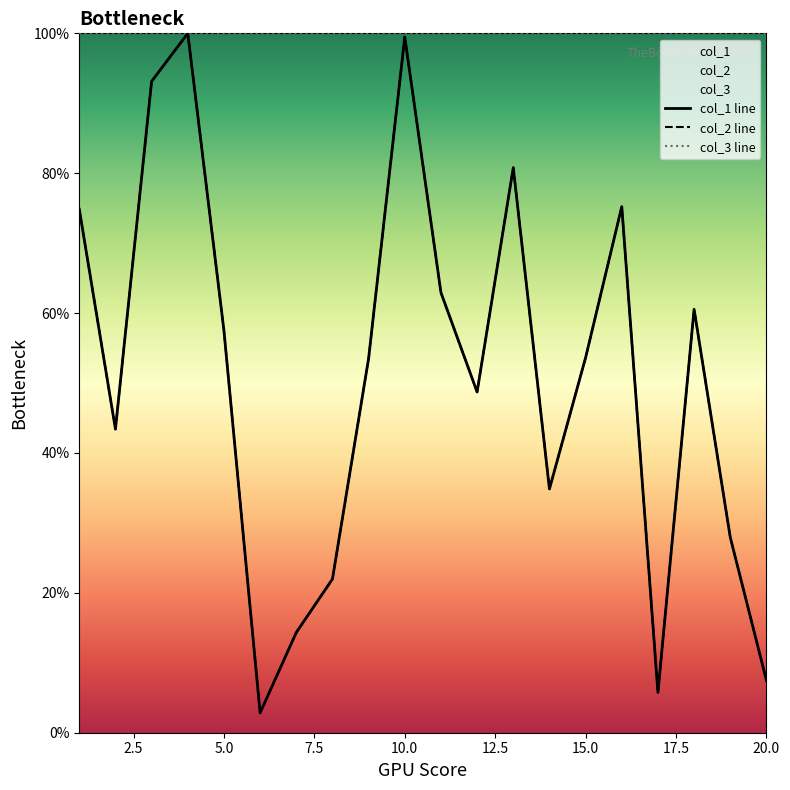

What is the average value of the col_1 line series?

50.9